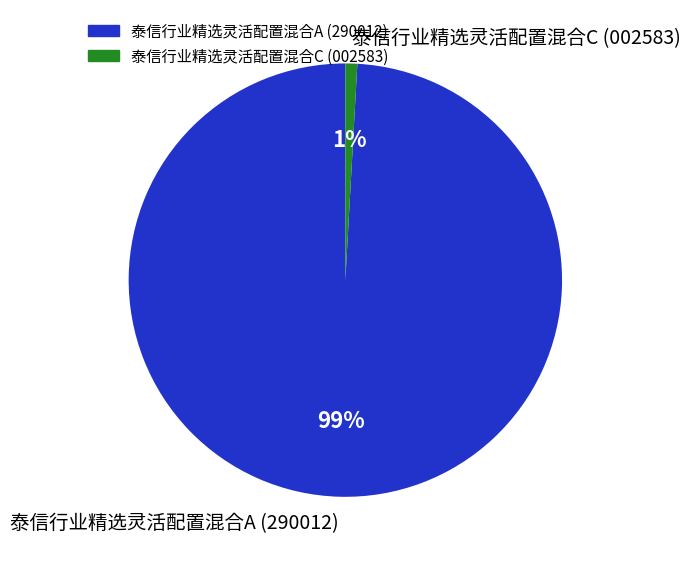

Is the sum of 泰信行业精选灵活配置混合C and 泰信行业精选灵活配置混合A greater than half?

Yes